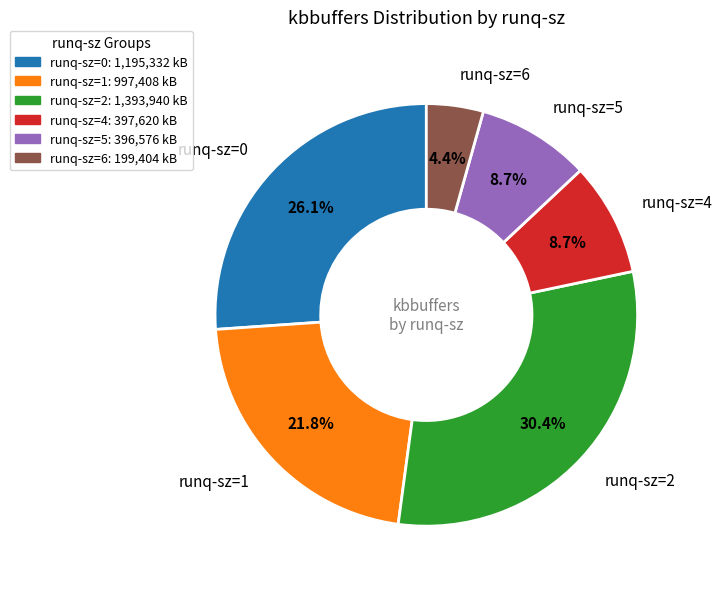

Approximately how many times larger is the value at runq-sz=5: 396,576 kB compared to runq-sz=6: 199,404 kB?

2.0